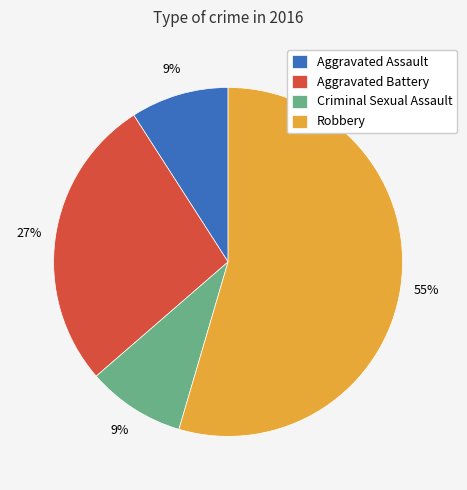

Which has a higher value, Aggravated Battery or Robbery?

Robbery